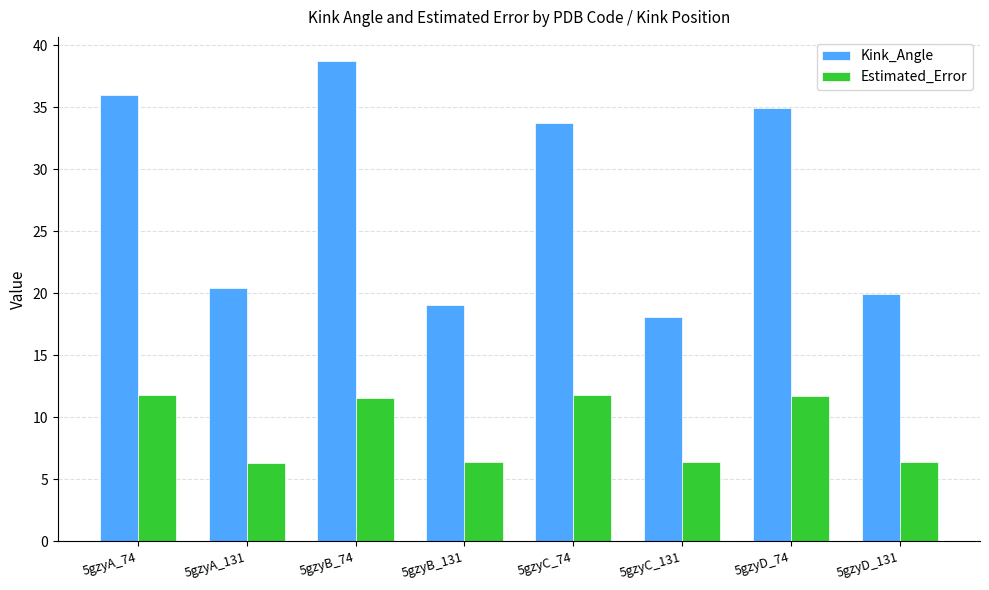

What is the difference between the maximum and minimum values in the Estimated_Error series?

5.5